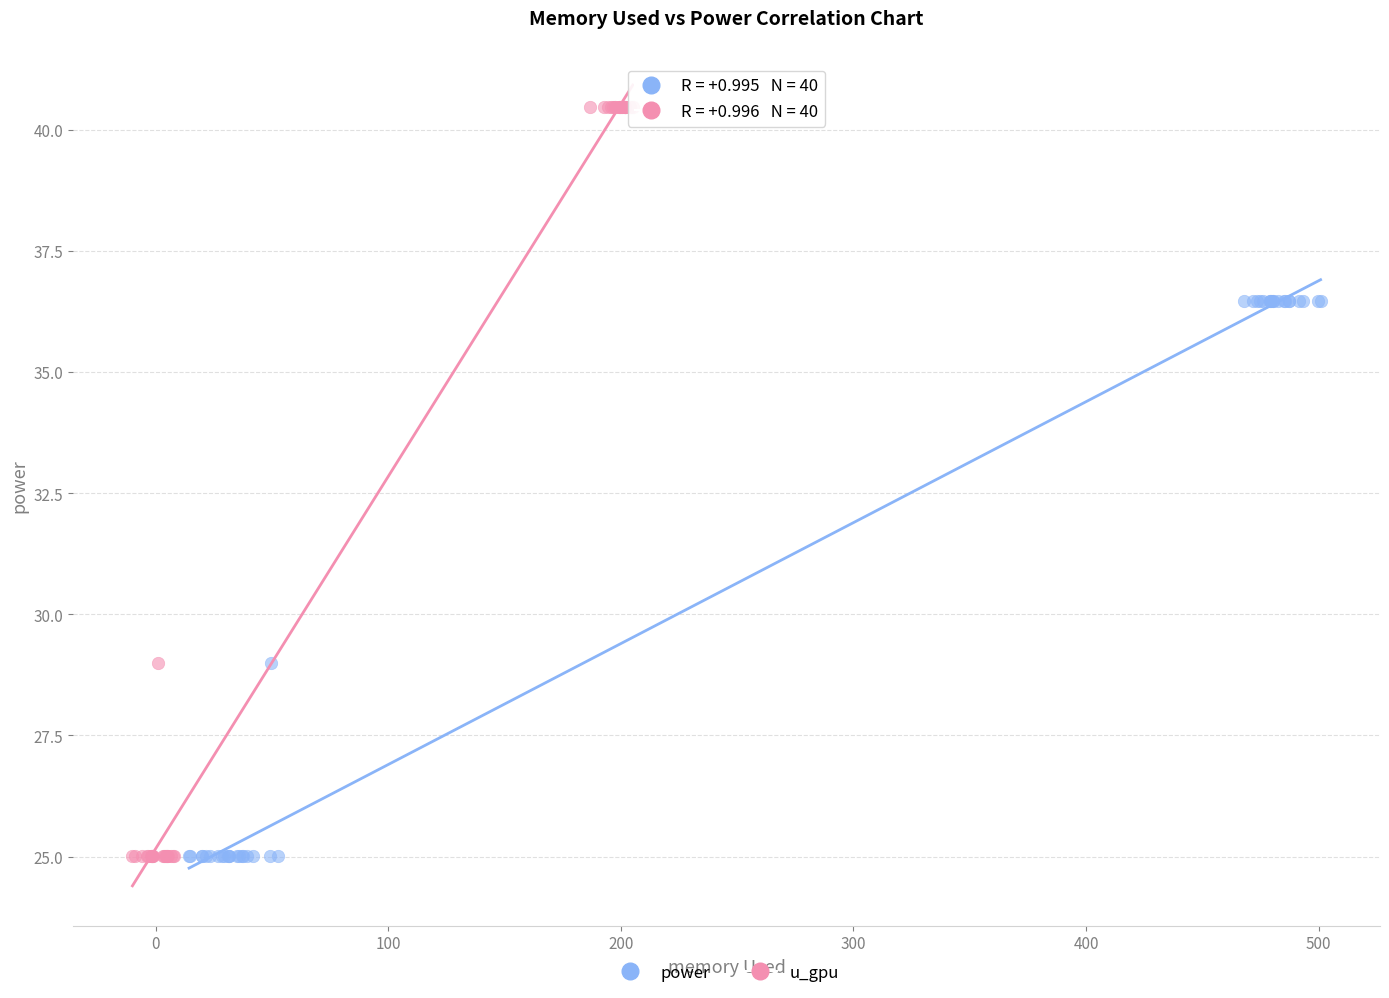

Which series contains the highest Y value?

u_gpu